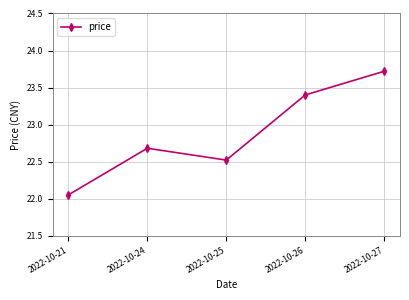

What is the value of the 3rd point from the left?

22.5